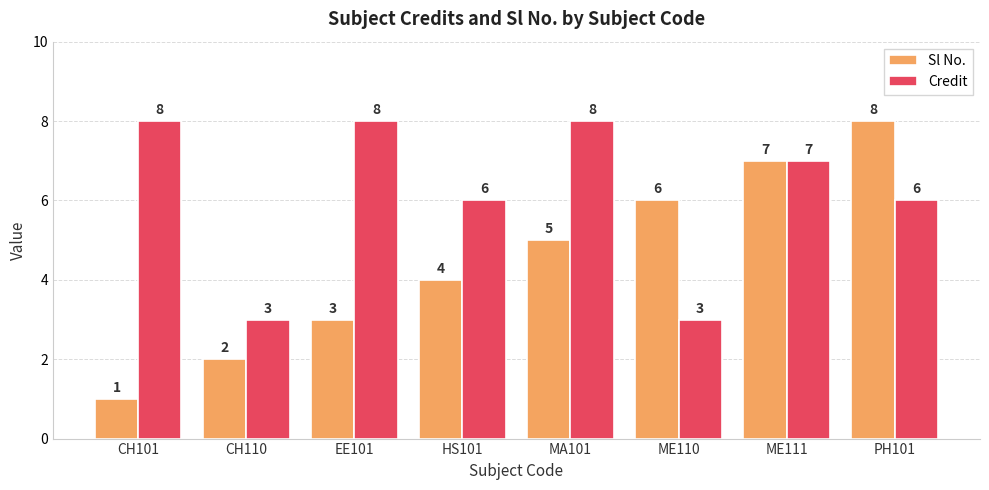

How many groups of bars are there?

8